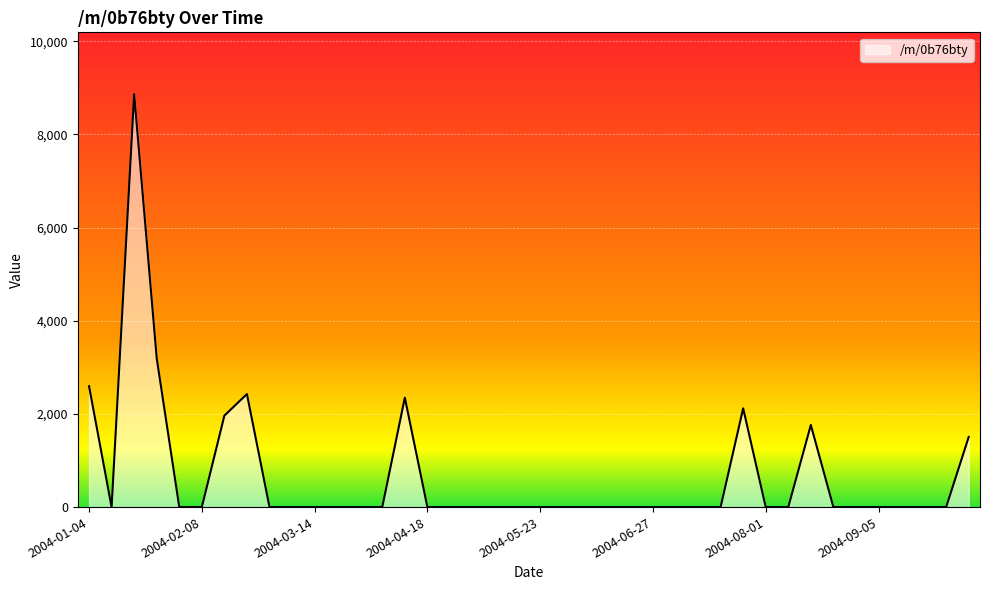

What is the sum of all values?

26786.3